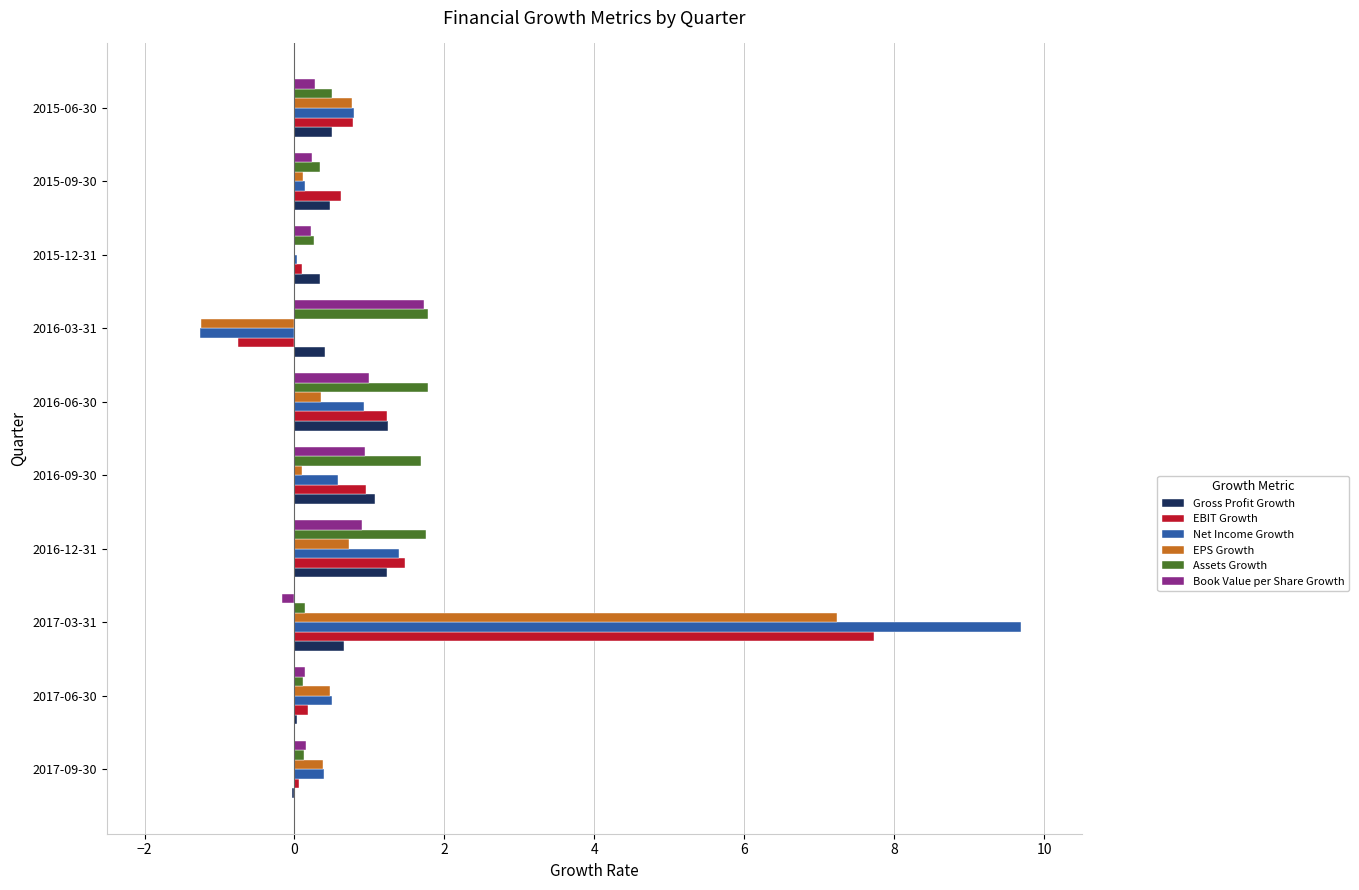

At which category is the sum across all series the highest?

2017-03-31